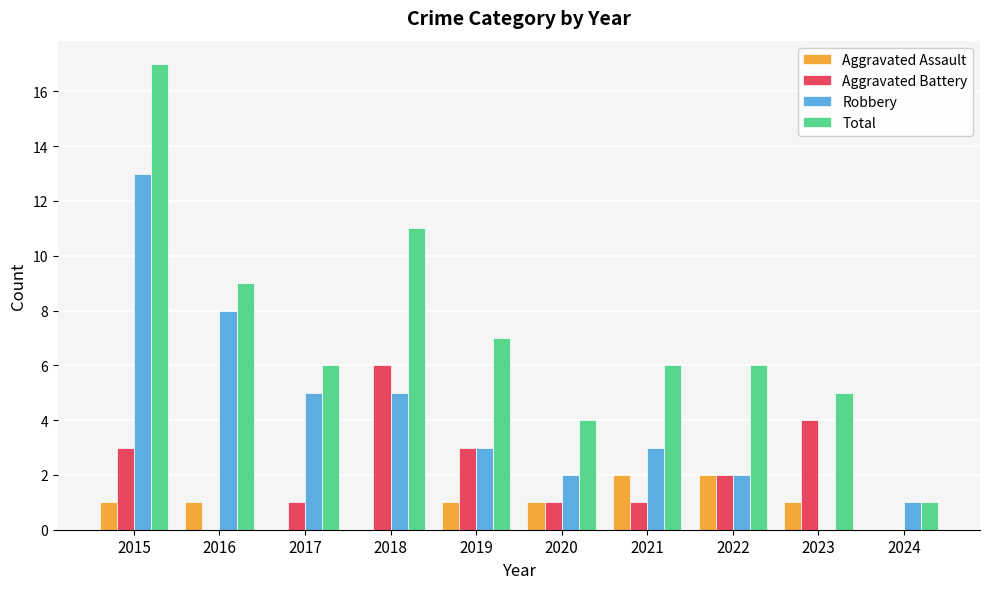

How many categories are shown in the chart?

10